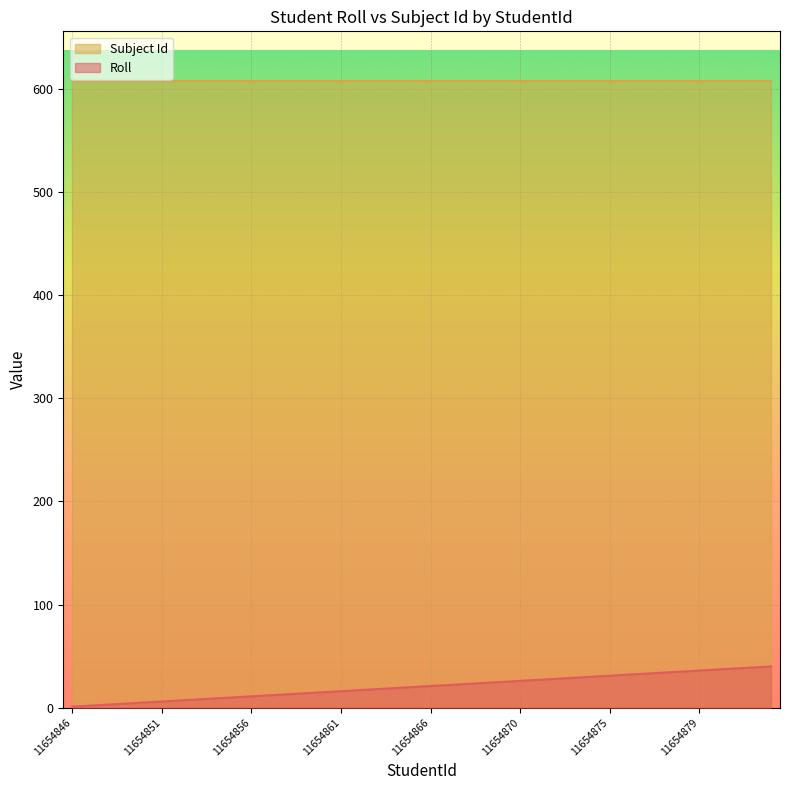

True or false: Subject Id and Roll cross at least once.

False